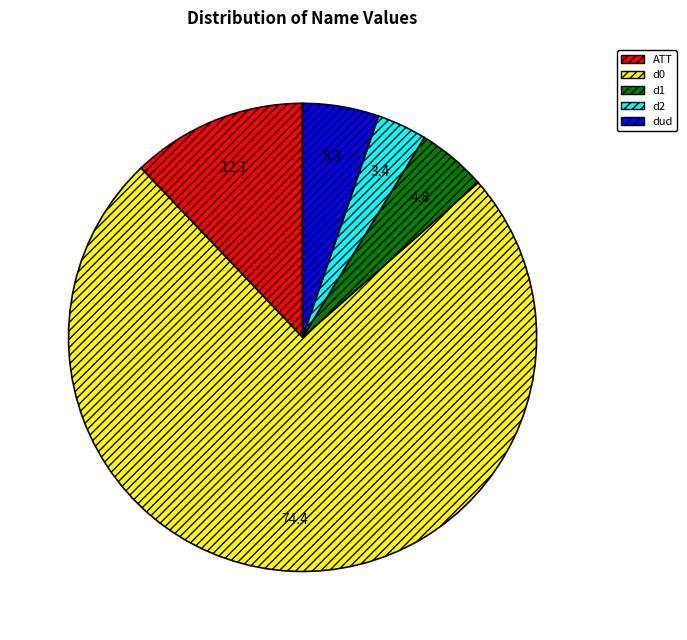

What is the majority slice?

d0